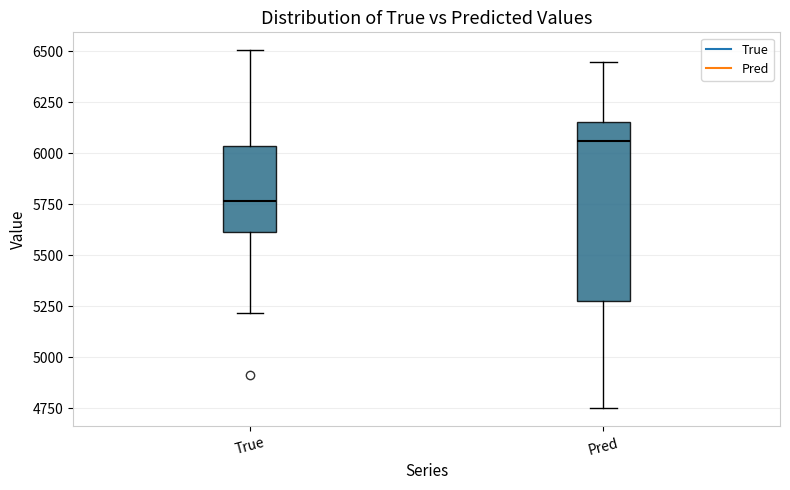

Reading left to right, transcribe this box plot: for each box, give where its median line is, the range the box spans, and where its two whiskers end, as read against the y-axis. The values are not printed on the chart, so give them approximately, as read against the axis.

True: median 5750, box 5600 to 6050, whiskers 5200 to 6500
Pred: median 6050, box 5250 to 6150, whiskers 4750 to 6450